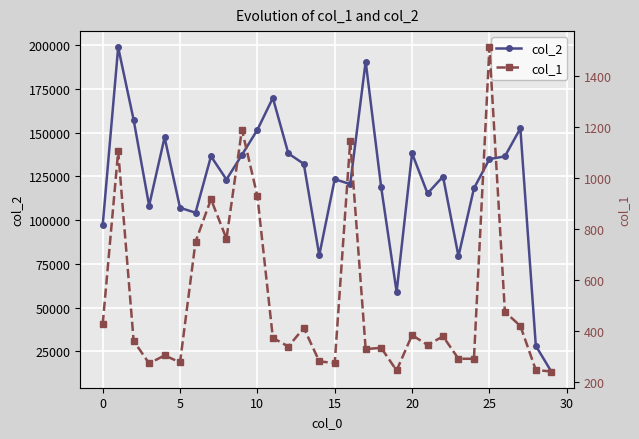

Reading right to left, transcribe all the data shown in this chart.

col_2: 13440	28126	152459	136458	134915	118179	79345	124940	115272	138191	58936	118952	190705	120597	123411	79931	132172	138141	169891	151652	137313	123229	136515	104269	107050	147343	108301	157302	198823	97157
col_1: 240	246	419	474	1512	290	290	378	344	383	244	333	328	1144	273	280	411	338	372	928	1189	761	916	749	276	303	272	360	1104	426